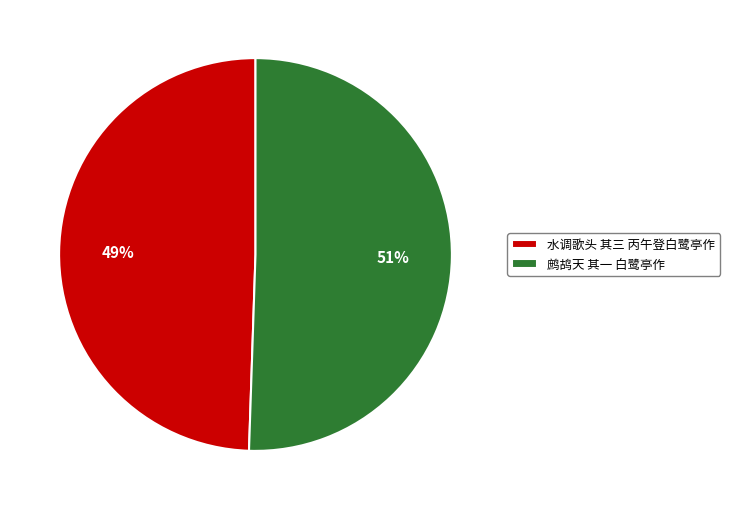

To the nearest percent, what is the average slice percentage?

50%